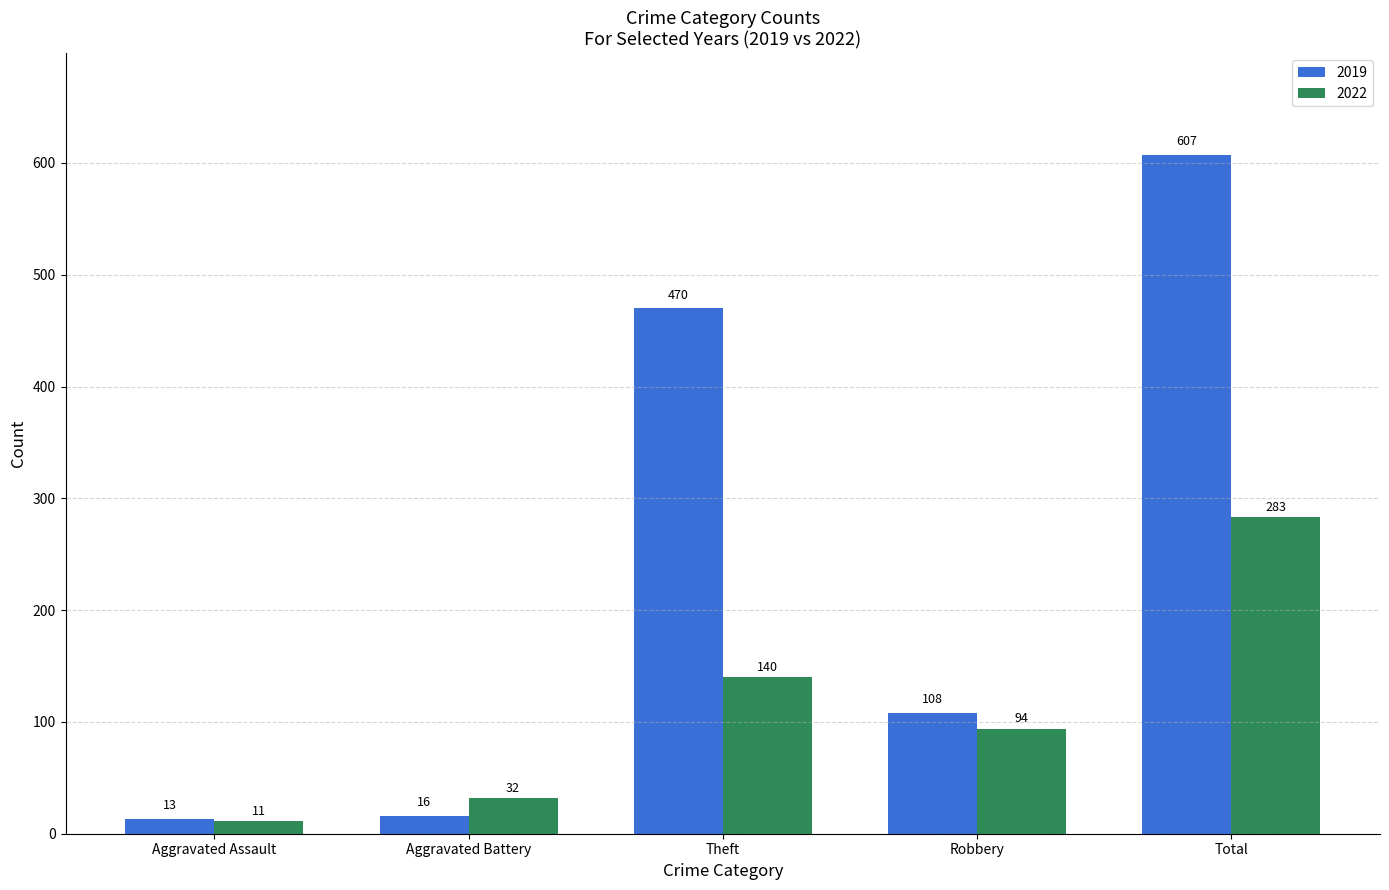

The 2022 series shows 462 at Total. True or false?

False